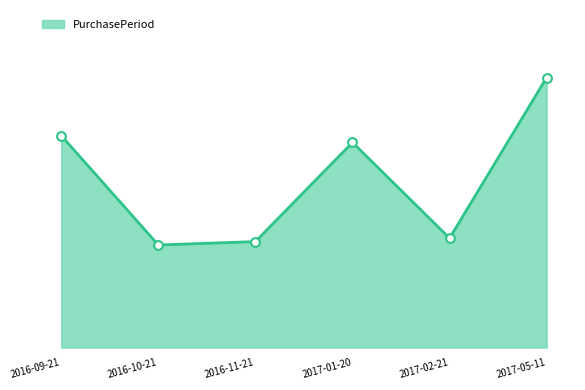

Between 2016-11-21 and 2017-05-11, which is larger?

2017-05-11